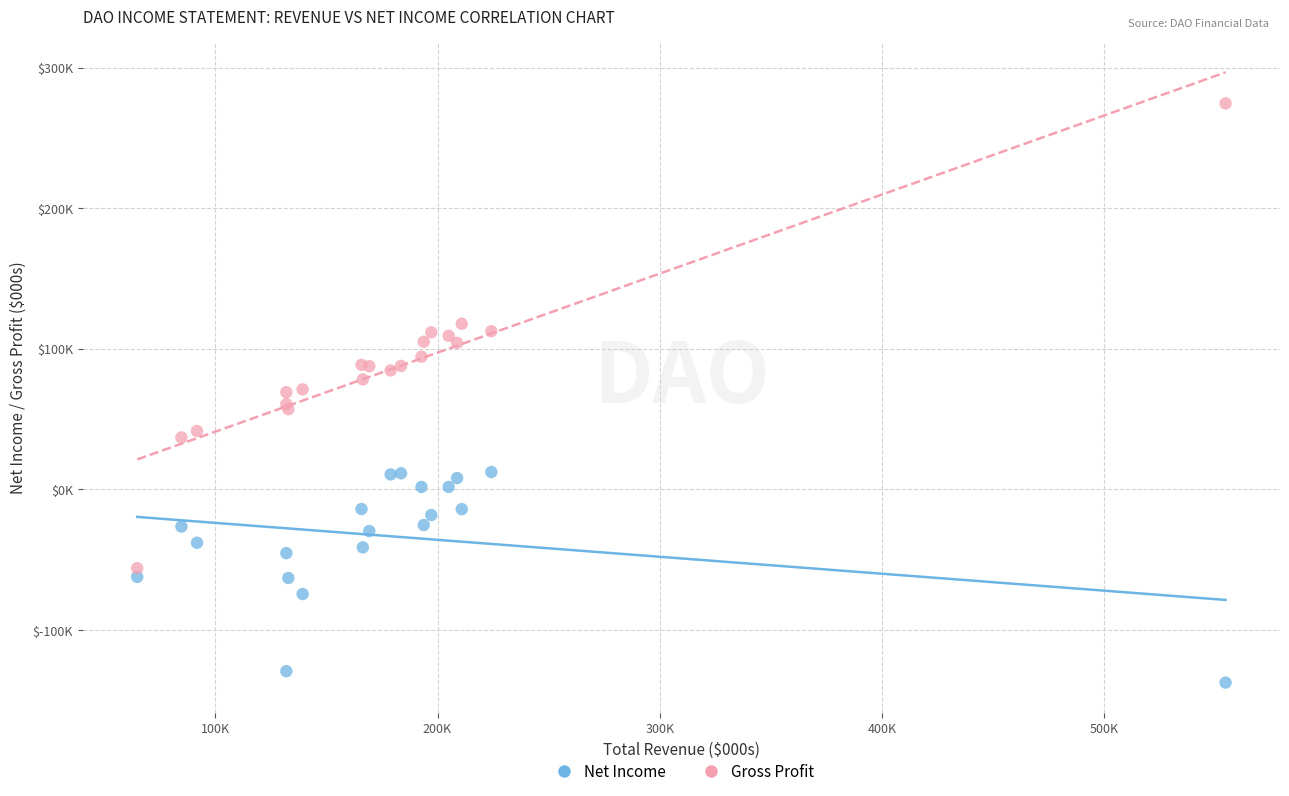

What are all the series names shown in the legend?

Net Income, Gross Profit